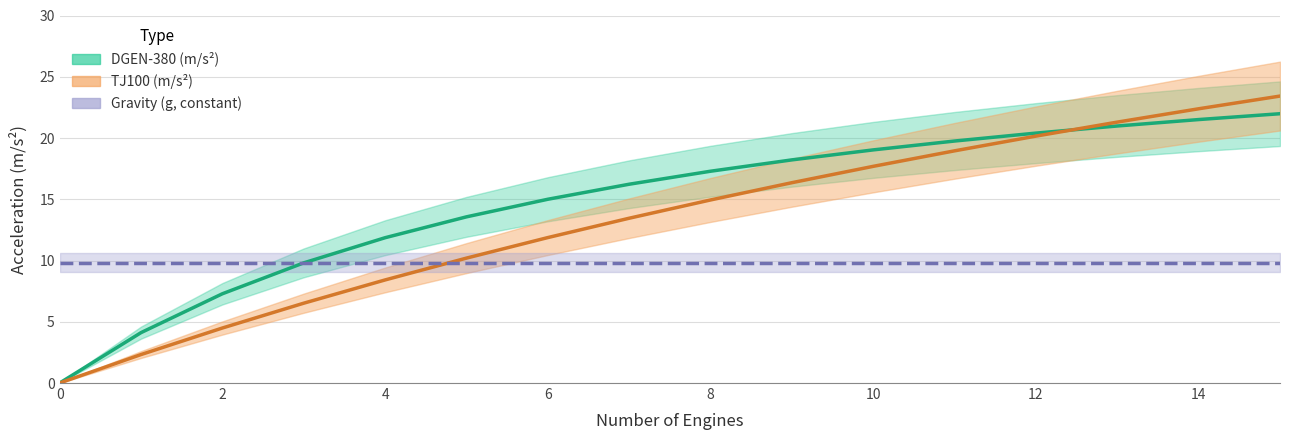

Which series ends up on top after the final intersection of DGEN-380 (m/s^2) and TJ100 (m/s^2)?

TJ100 (m/s^2)